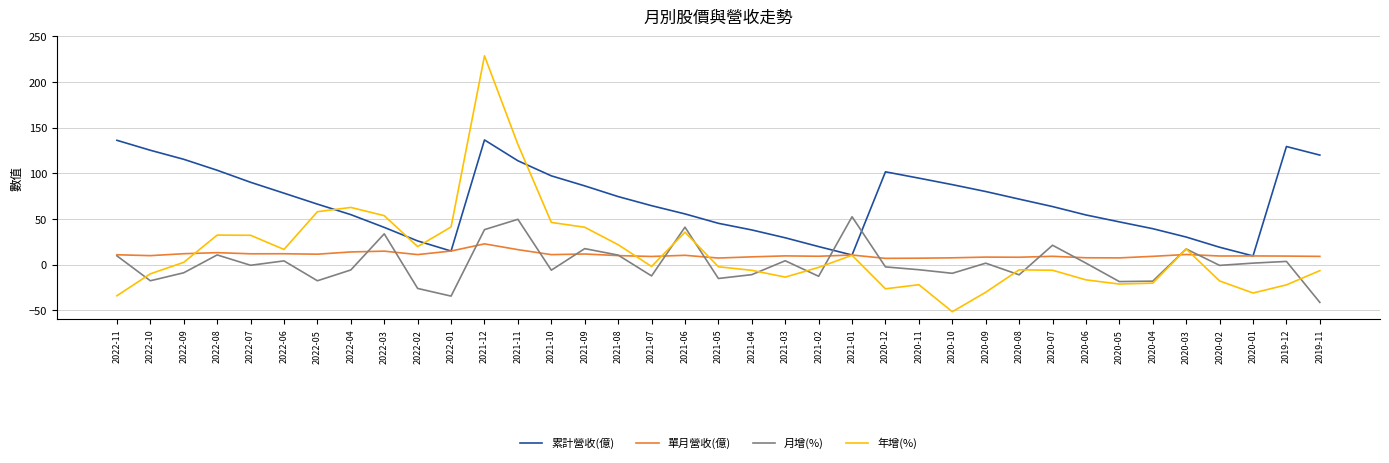

True or false: 累計營收(億) and 月增(%) intersect in this chart.

True